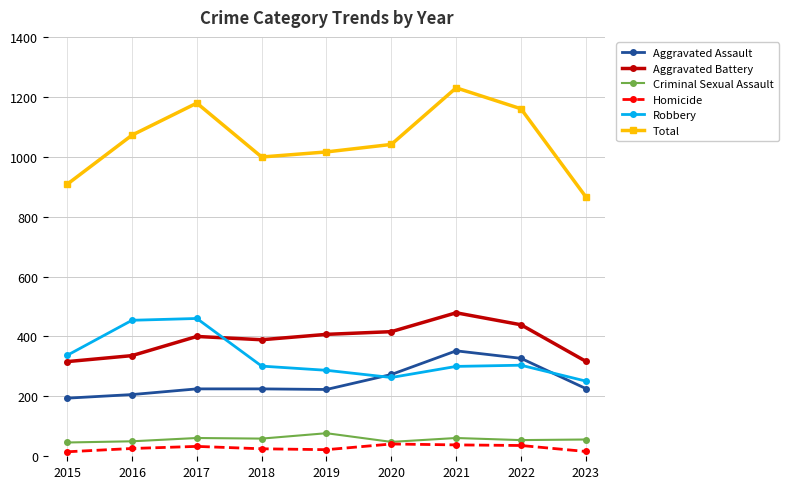

Does the chart have visible grid lines?

Yes